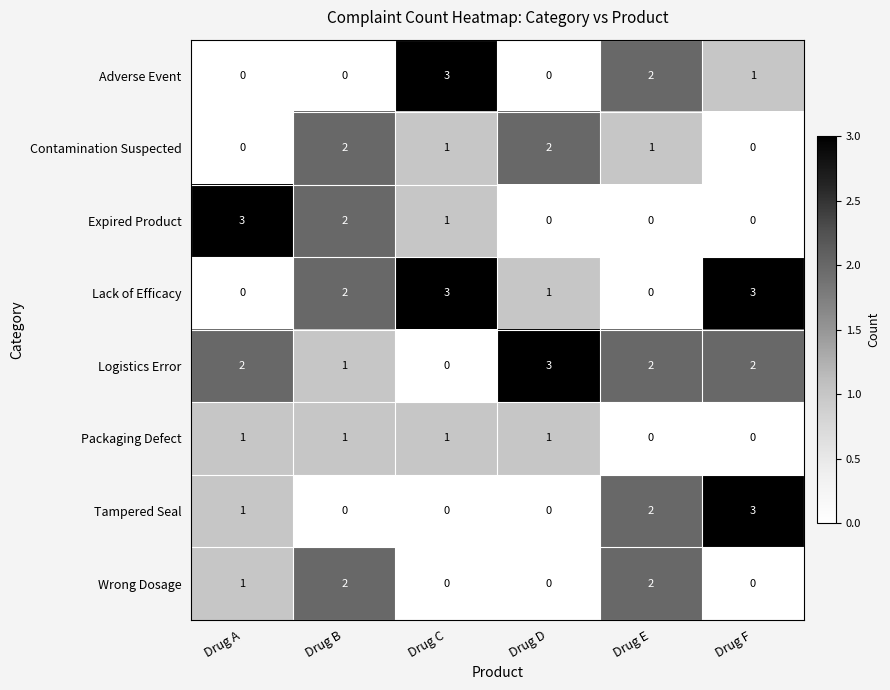

Which series has the largest total across all categories?

Logistics Error